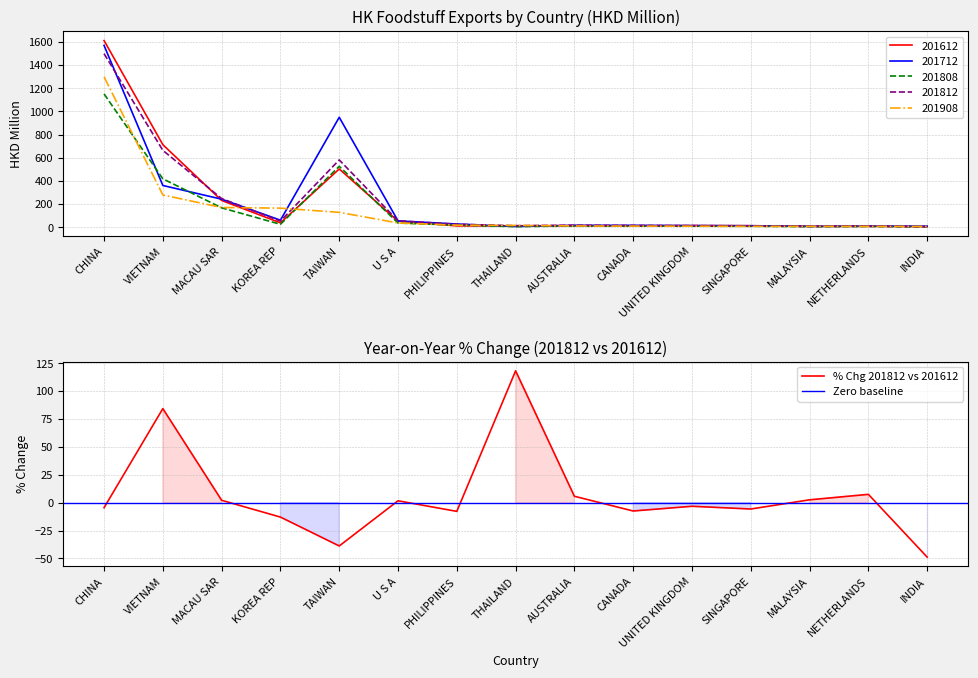

True or false: 201812 has more than 1 interior local peaks.

True